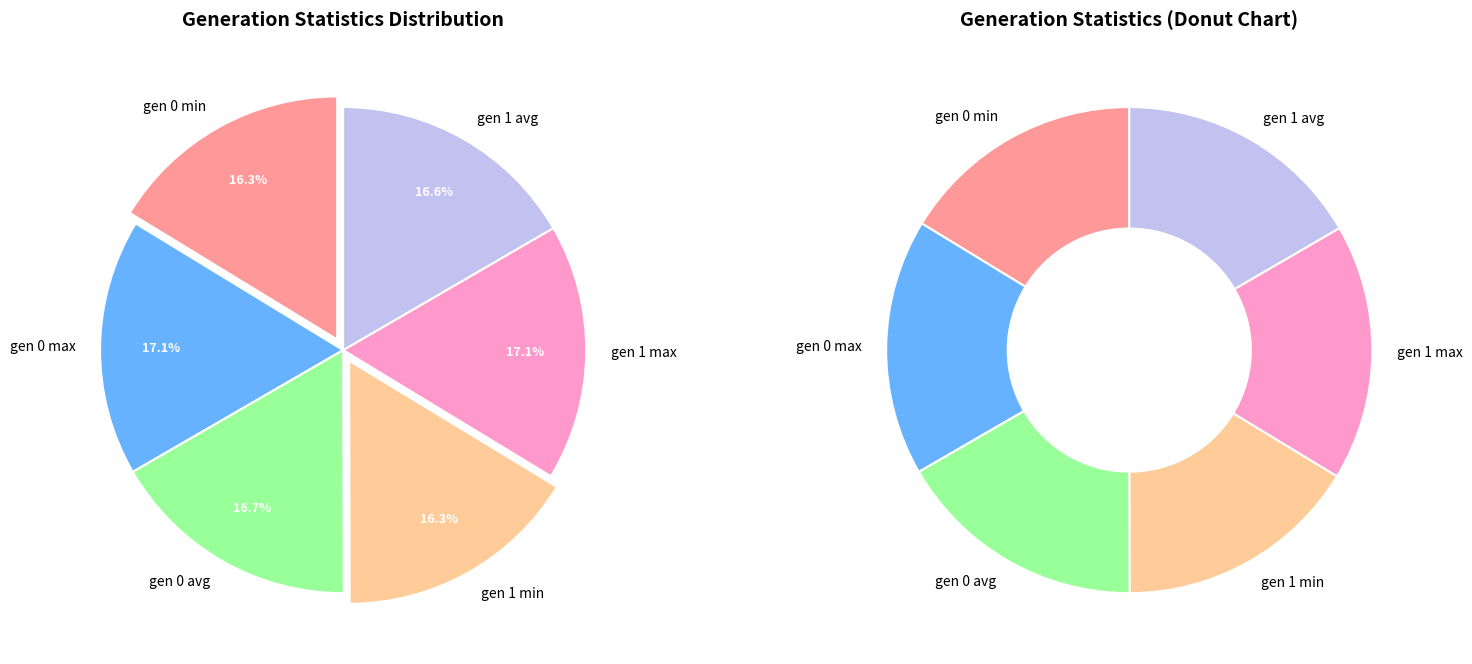

What portion of the pie excludes gen 1 max?

82.9%